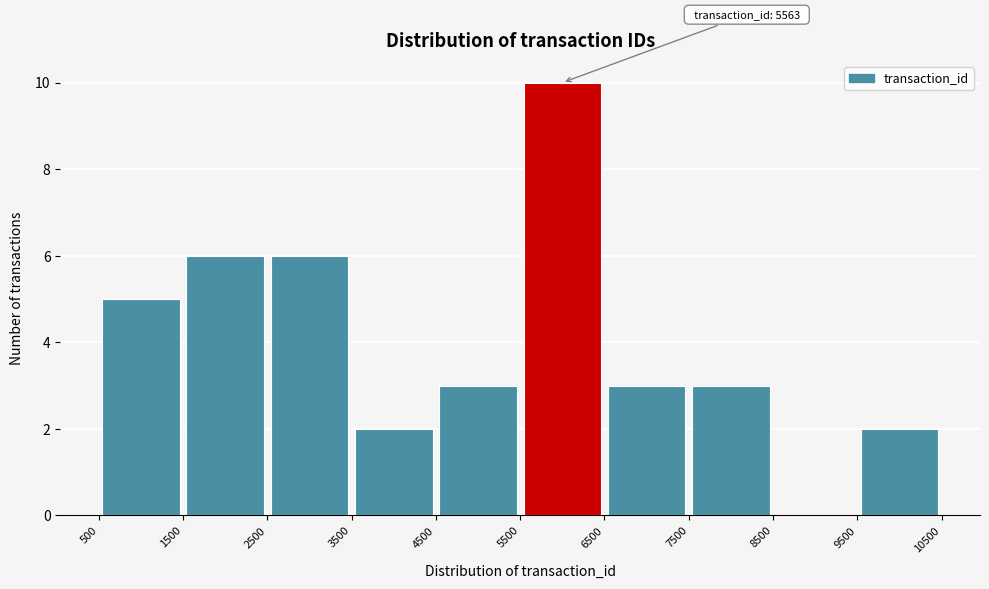

Which range on the x-axis has the tallest bar?

5500 to 6500